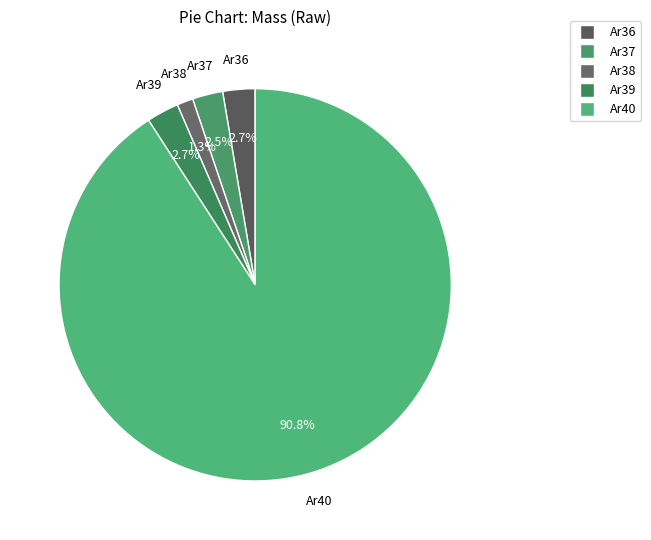

The Ar40 slice represents 77% of the pie. True or false?

False